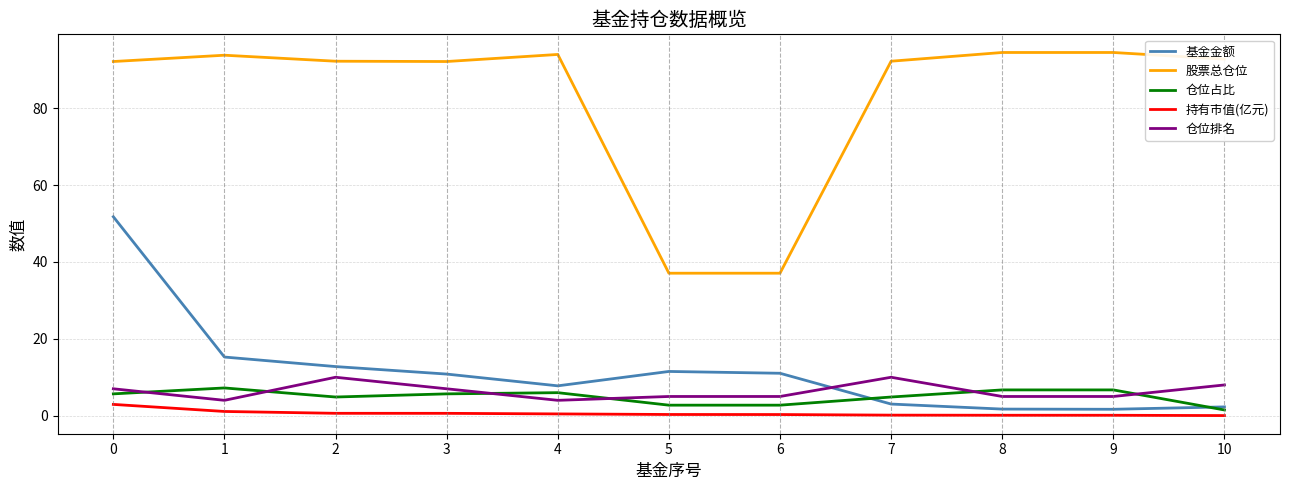

True or false: 仓位排名 has a value of 5.0 at 9.

True